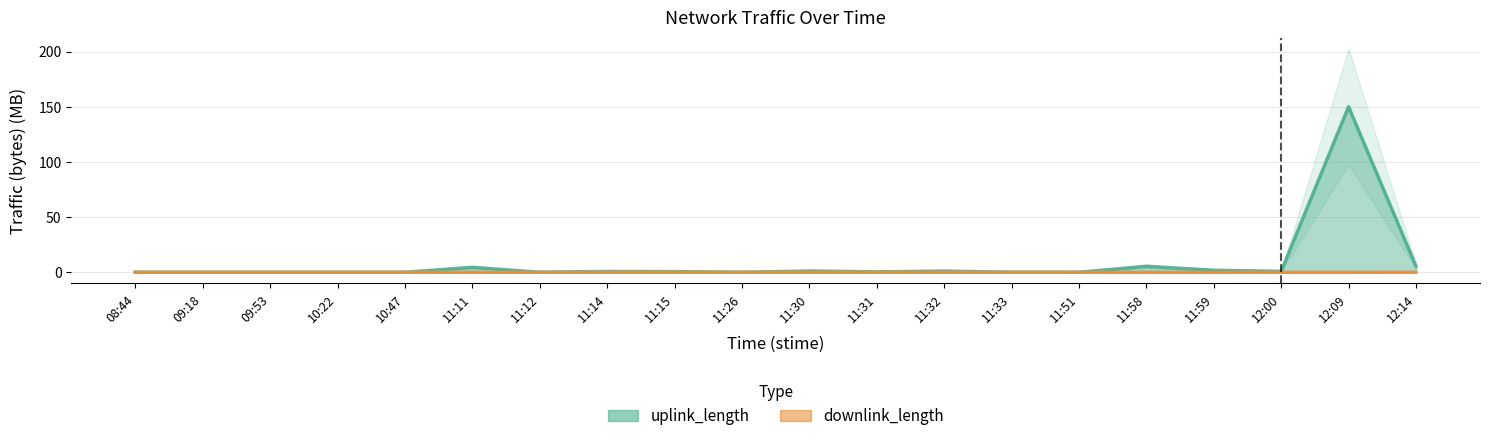

Reading right to left, extract all data points from this chart.

uplink_length: 5.6	150.0	0.8	1.8	5.4	0.0	0.0	1.1	0.4	1.1	0.0	0.6	0.7	0.0	4.5	0.0	0.0	0.0	0.0	0.0
downlink_length: 0.0	0.0	0.0	0.0	0.0	0.0	0.0	0.0	0.0	0.1	0.0	0.1	0.0	0.0	0.0	0.0	0.0	0.0	0.0	0.0